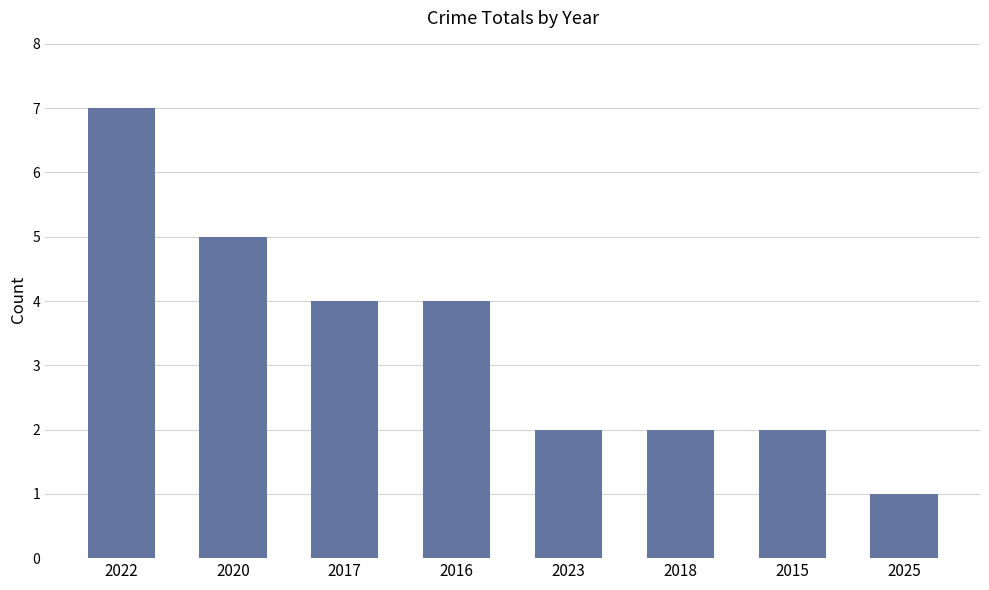

Reading left to right, list all the values displayed in this chart.

7	5	4	4	2	2	2	1